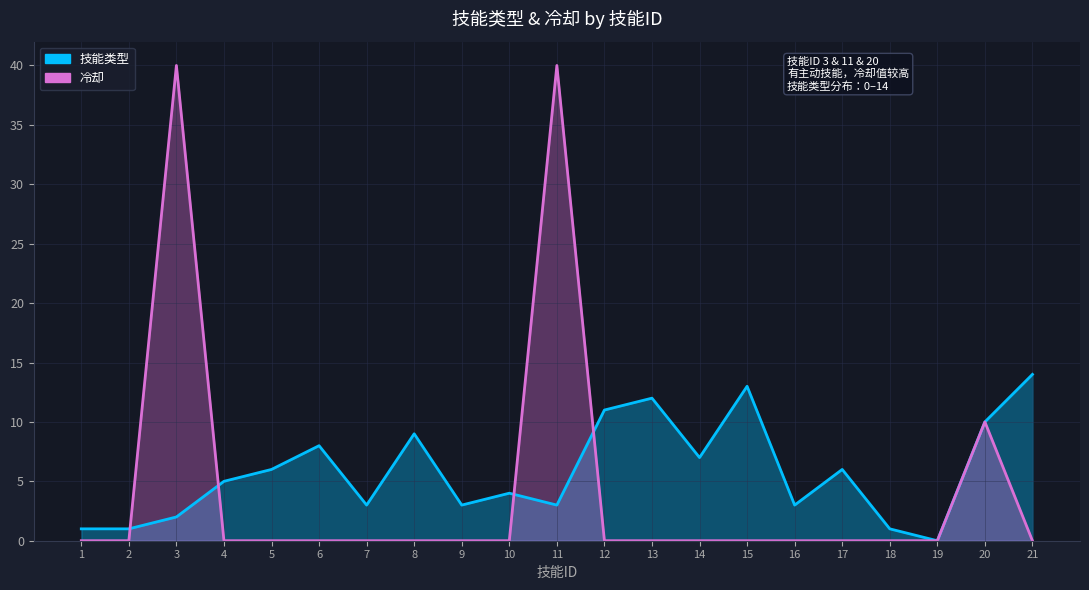

What is the average value of the 技能类型 series?

6